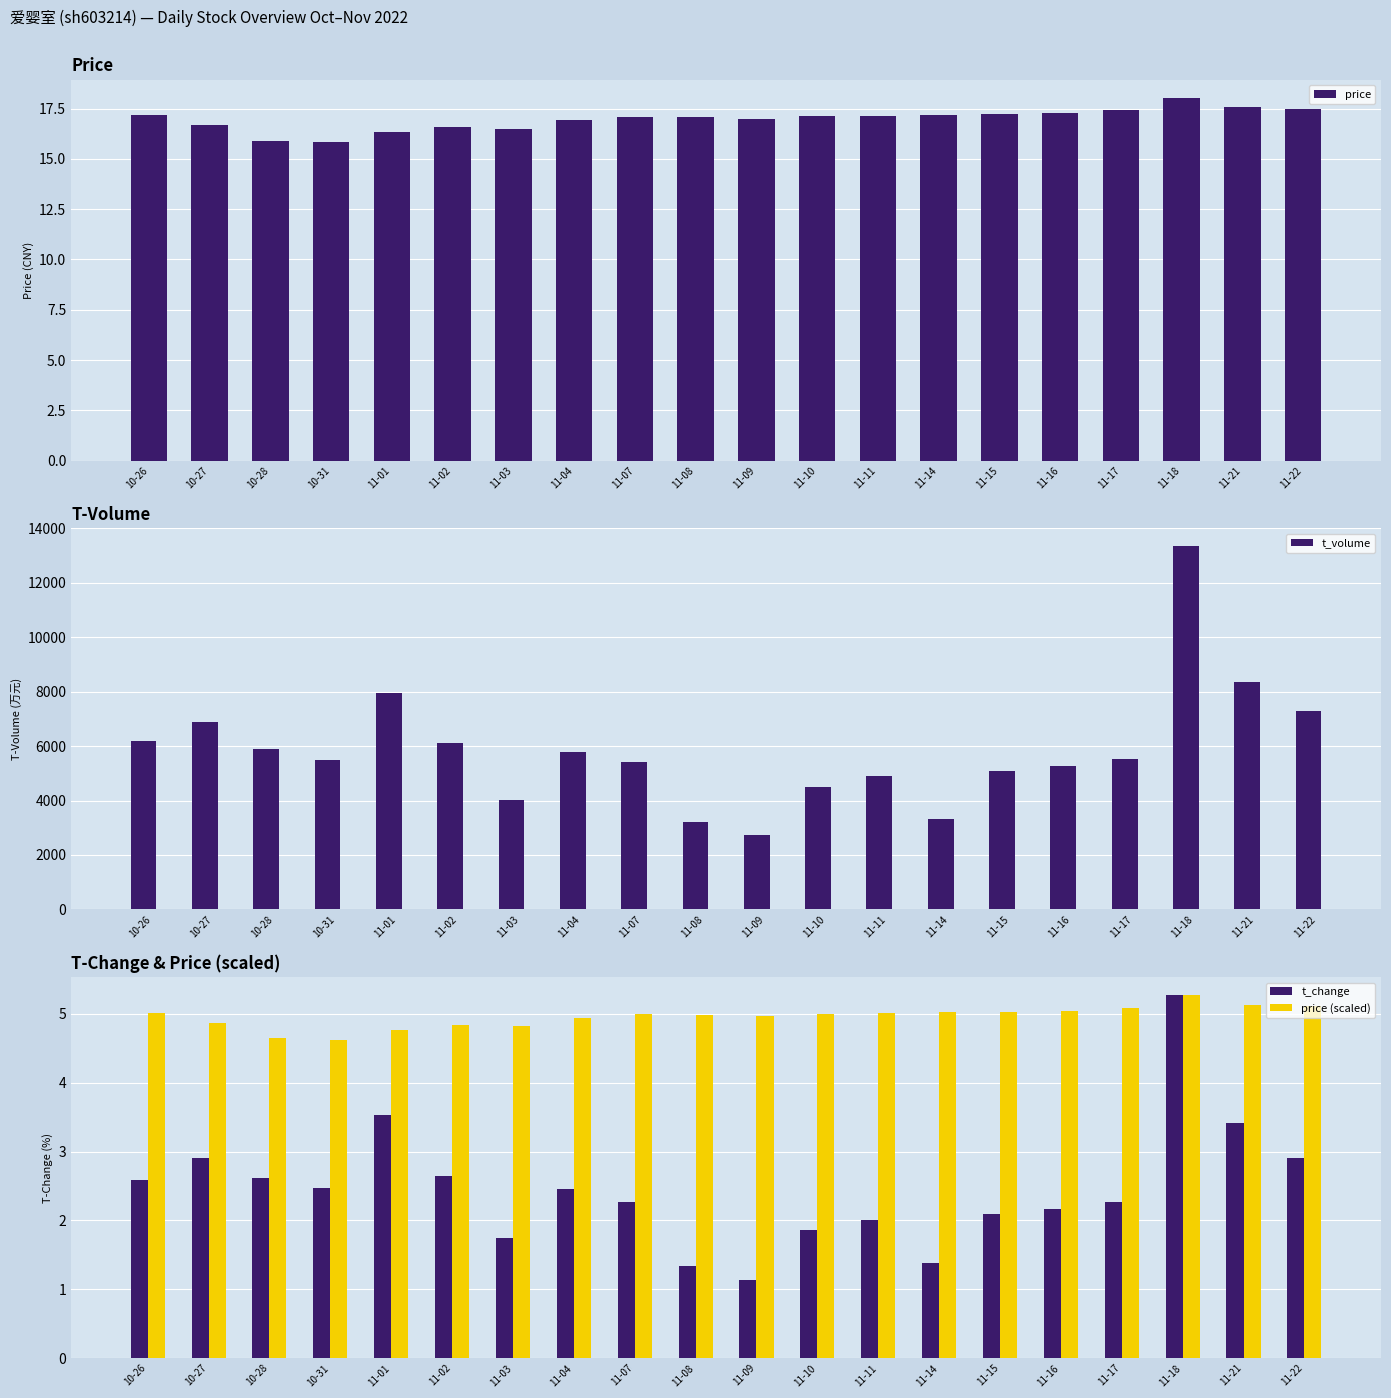

Which series has the largest range (max minus min)?

t_volume